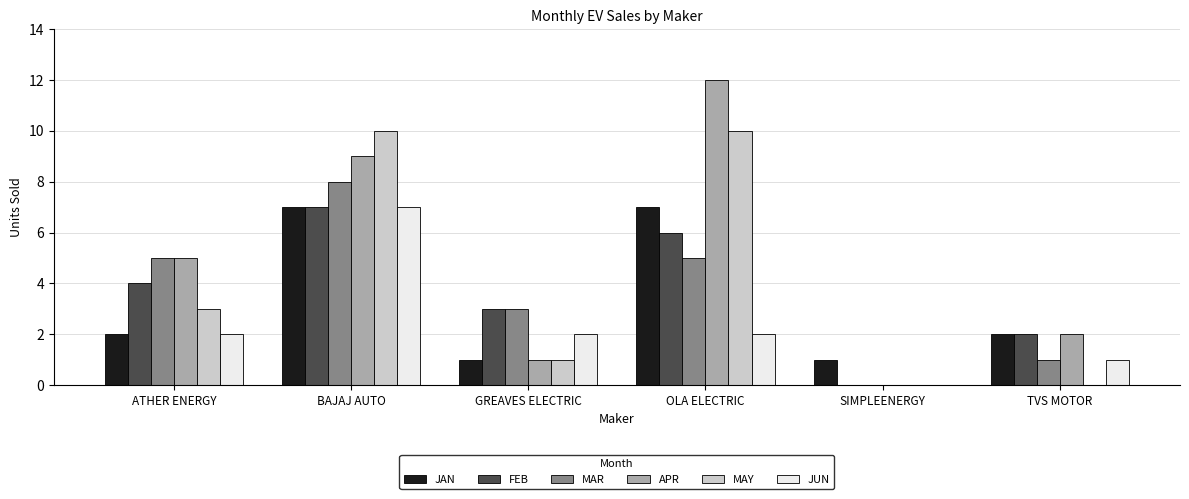

What is the greatest value displayed?

12